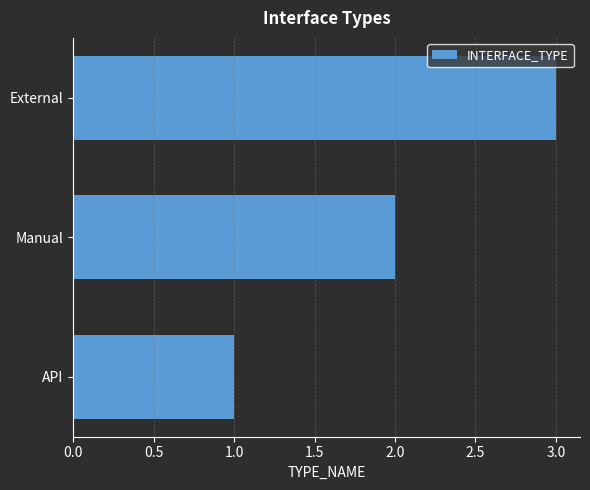

The chart shows a value of 5 at External. True or false?

False